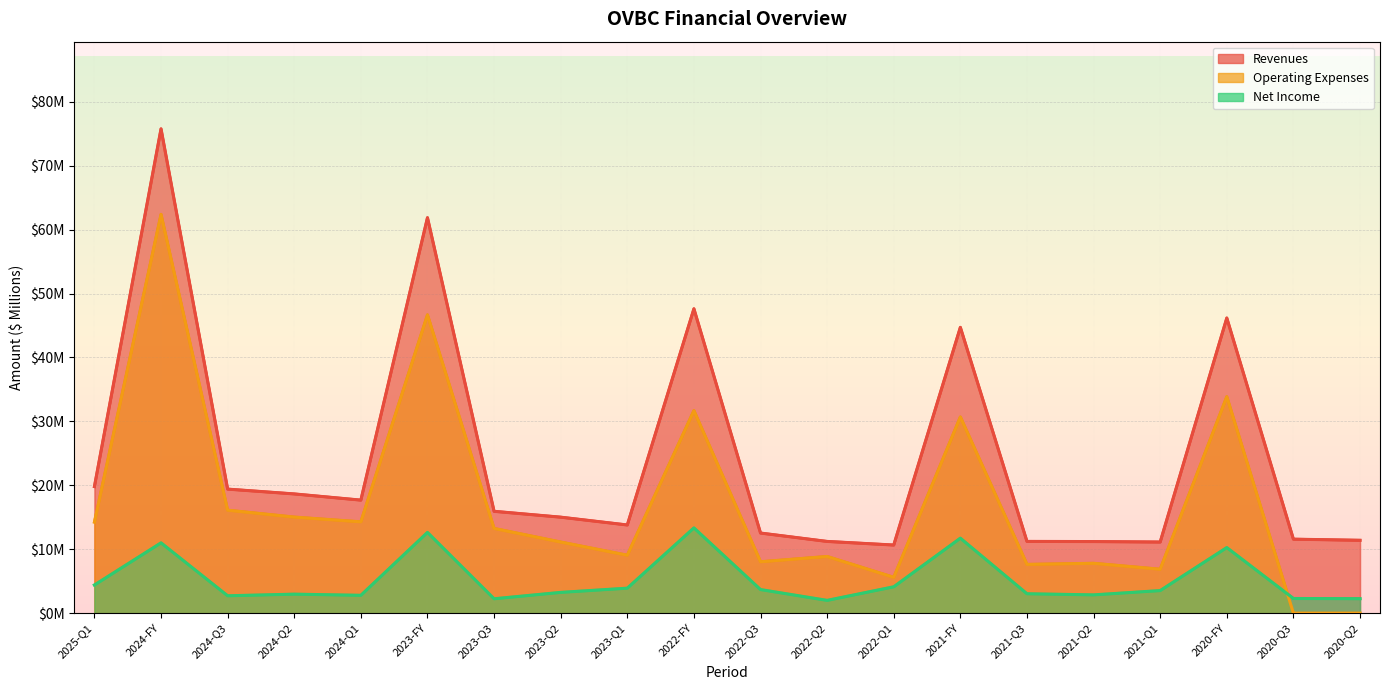

What is the label of the 9th point from the right?

2022-Q2